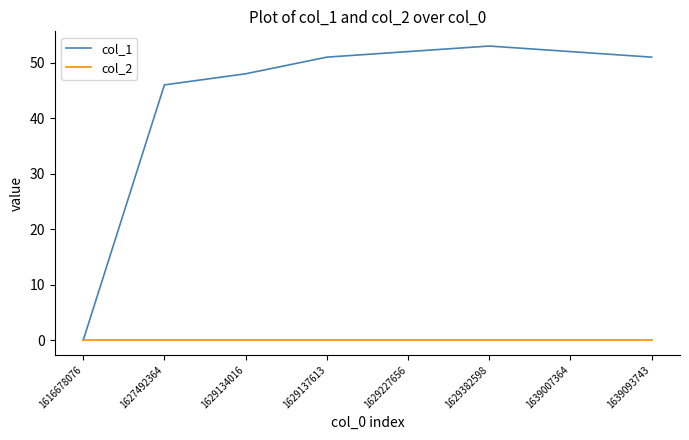

What is the spread (max minus min) of values at 1629137613?

51